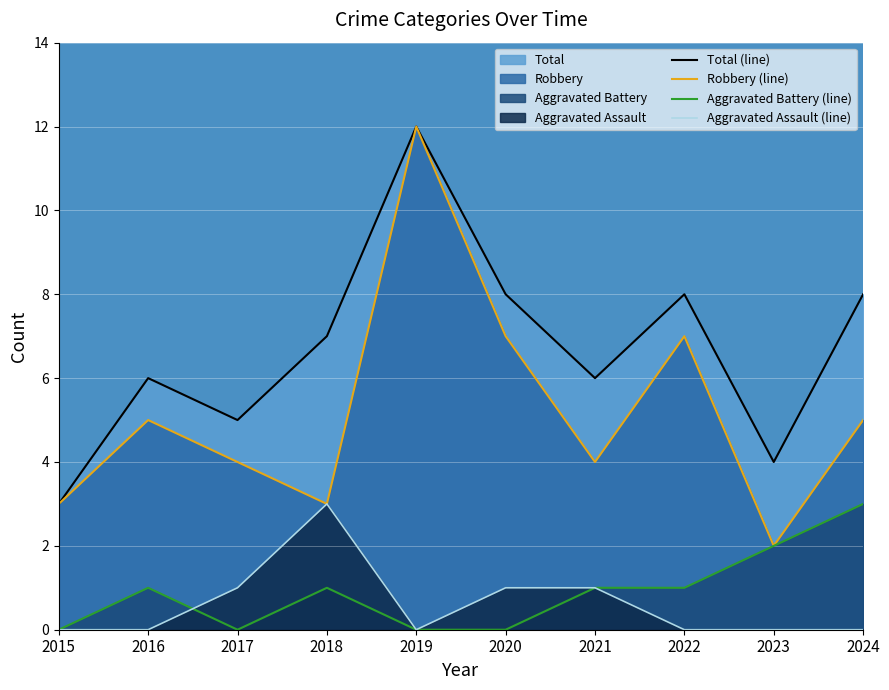

Is it true that Aggravated Battery (line) equals 4 at 2024?

False